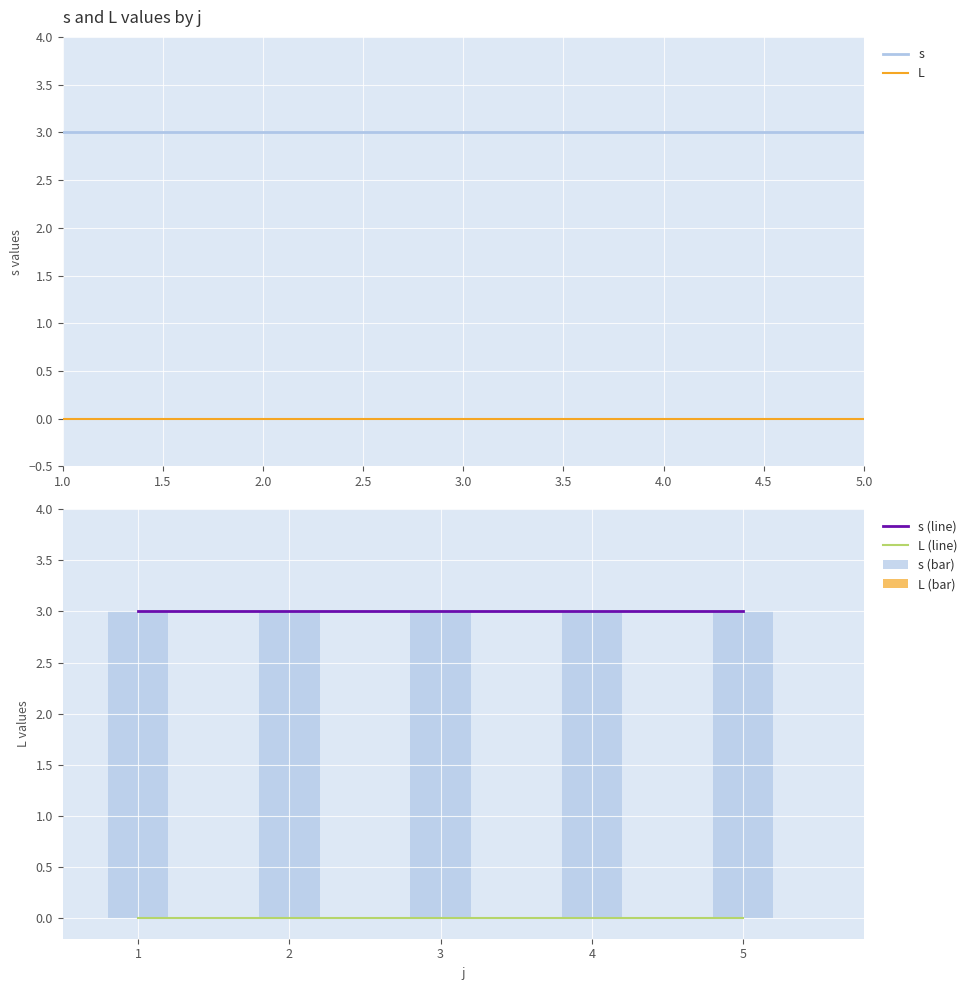

True or false: L (line) has a value of 0 at 5.

True